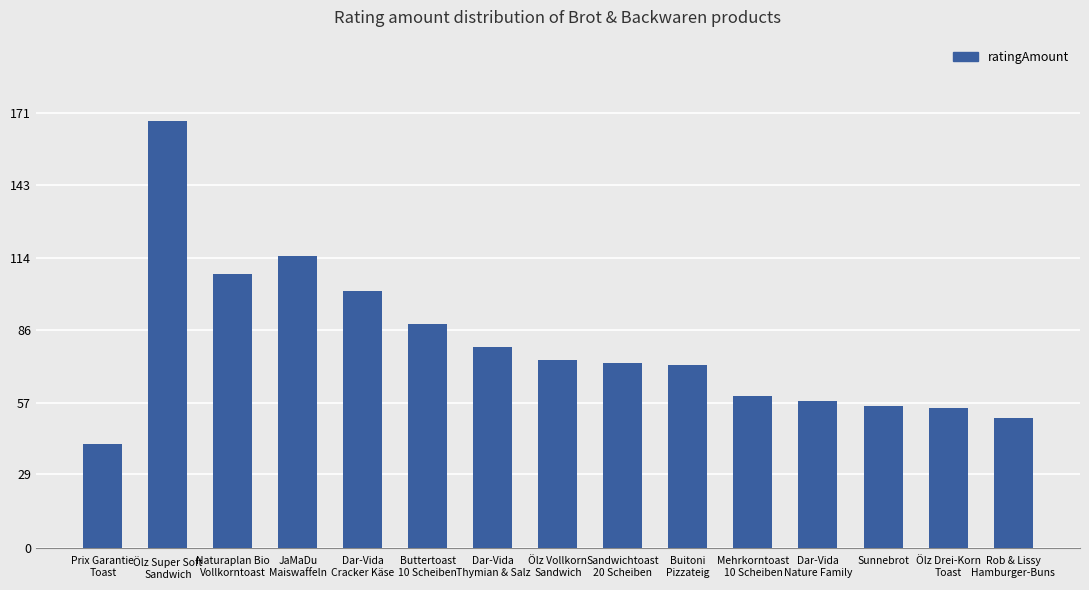

How many data points are less than 73?

7